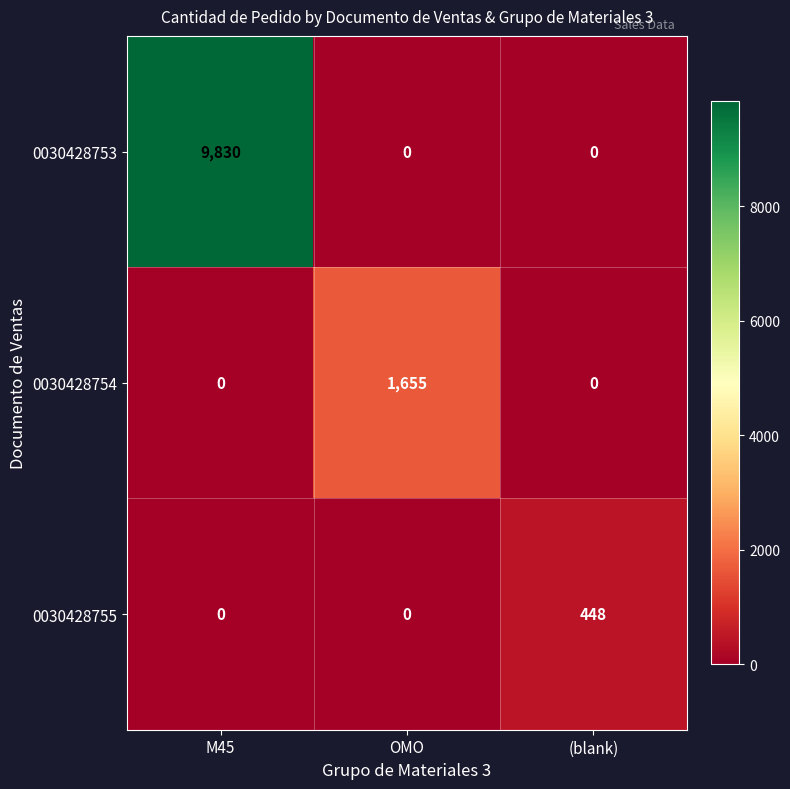

What is the average value of the 0030428755 series?

149